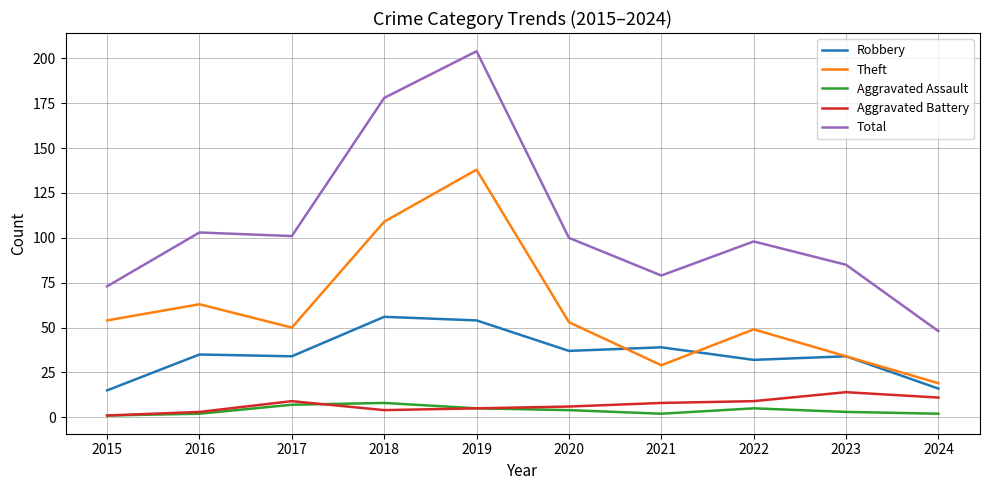

What is the total value across all series at 2024?

96